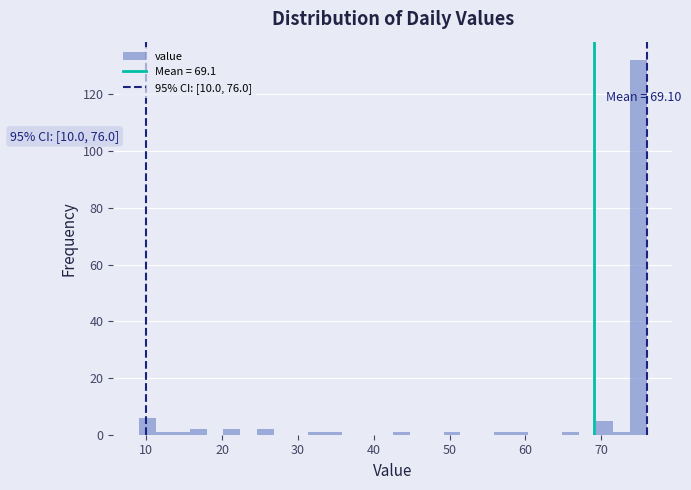

Read against the x-axis, roughly where is the centre of the tallest bar?

75